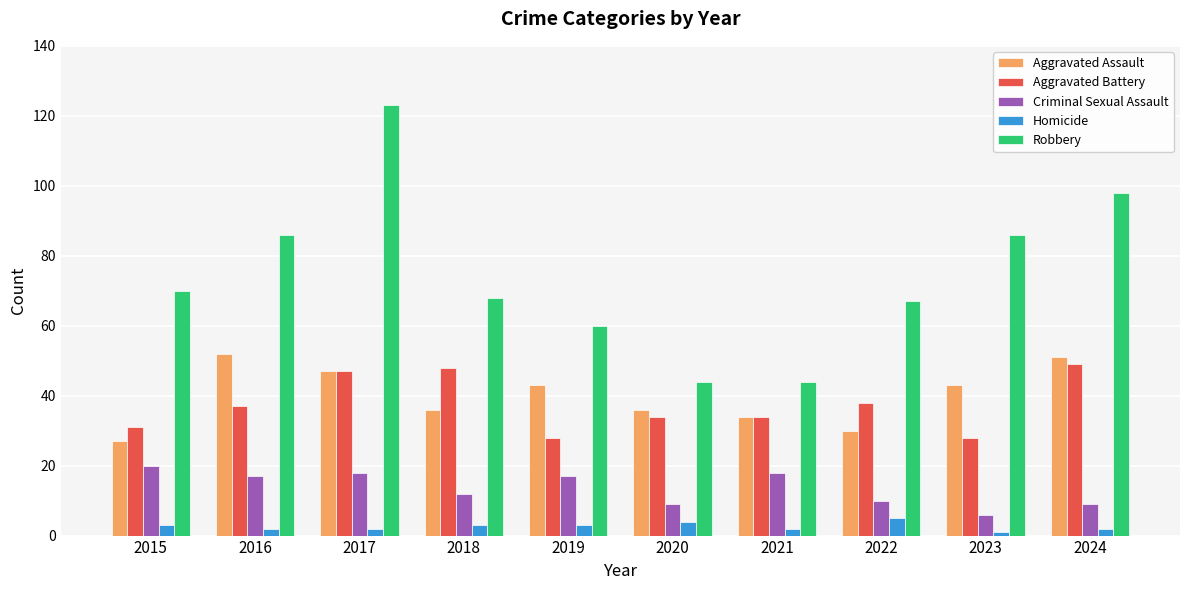

Between 2016 and 2021, which series saw the biggest shift?

Robbery